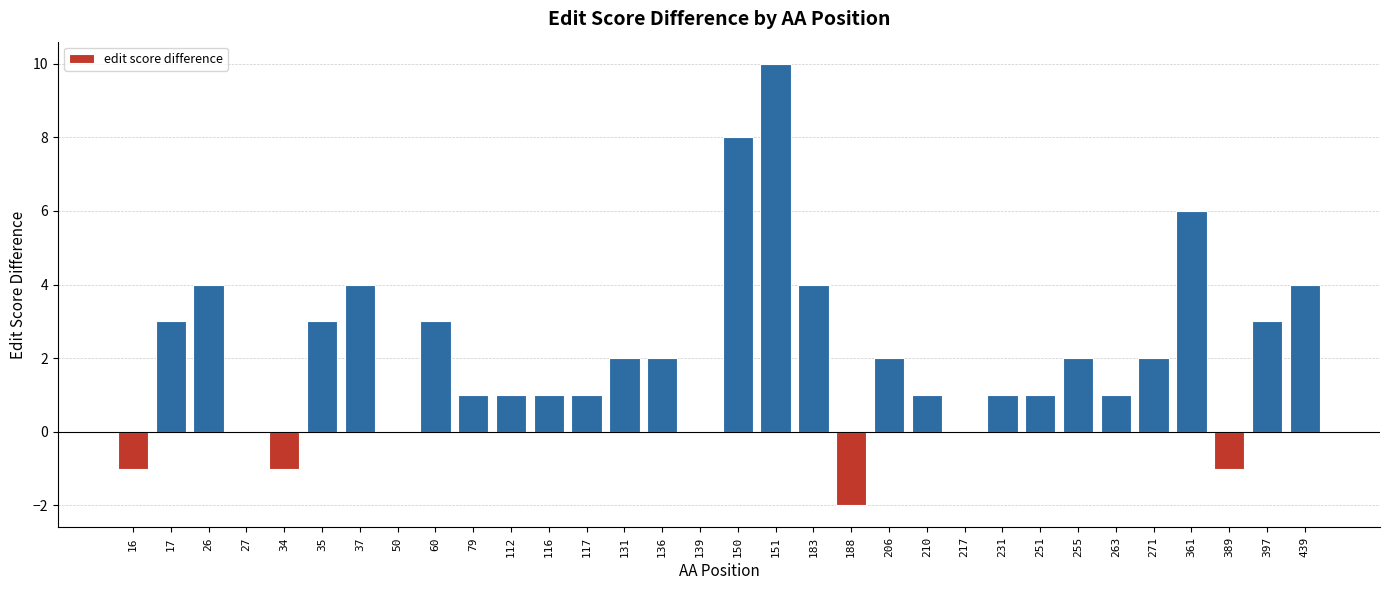

Which label corresponds to the largest value in the chart?

151